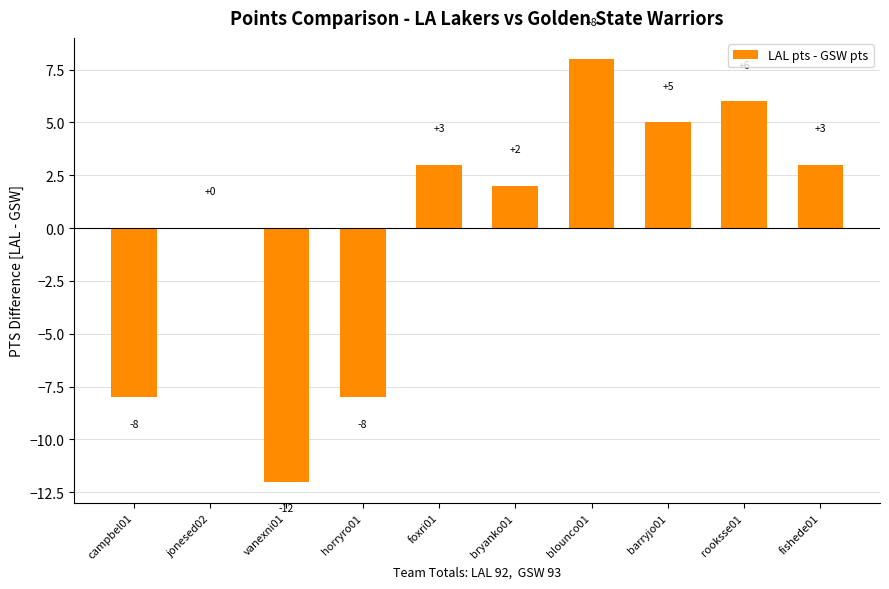

Count the number of categories in the chart.

10